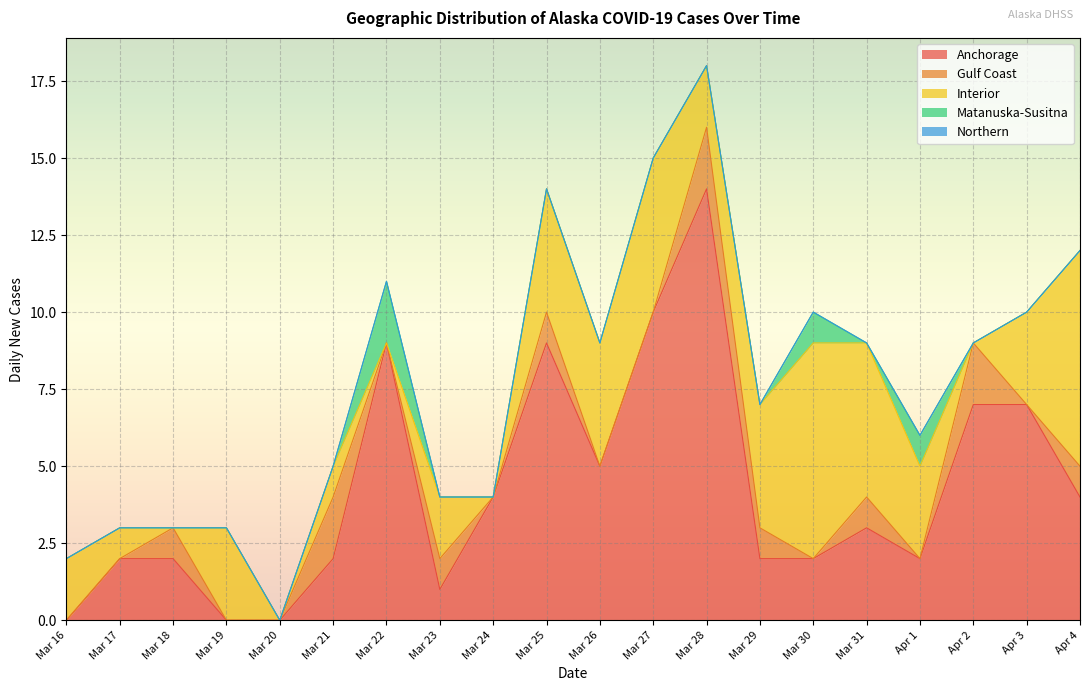

Where is Anchorage nearest to the value 7?

Apr 2